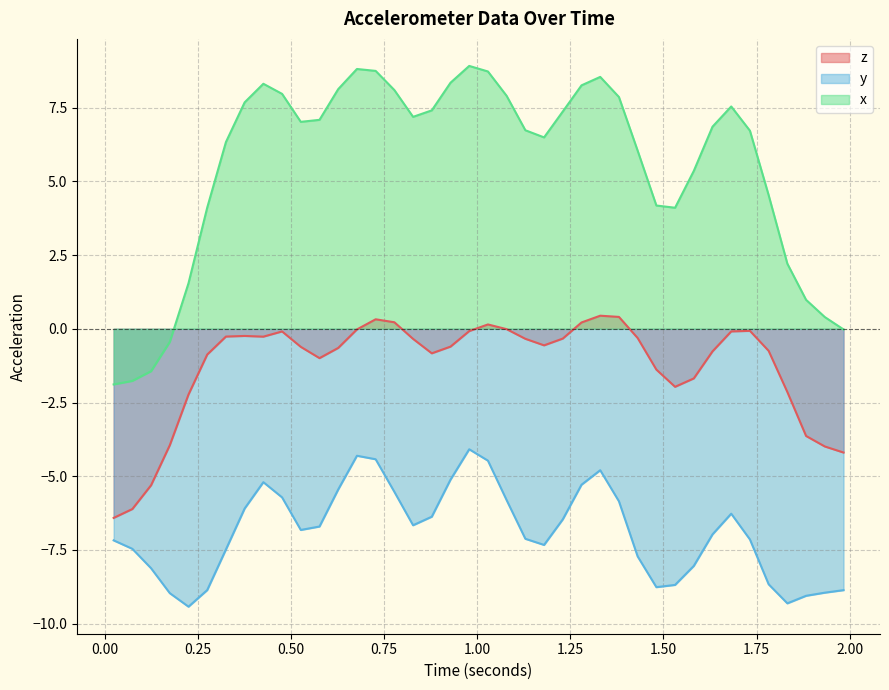

The value of y at 0.12435205078125 is -14.0. True or false?

False